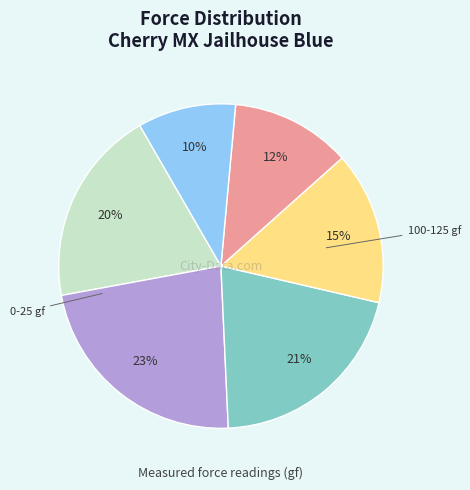

To the nearest percent, what is the average slice percentage?

17%